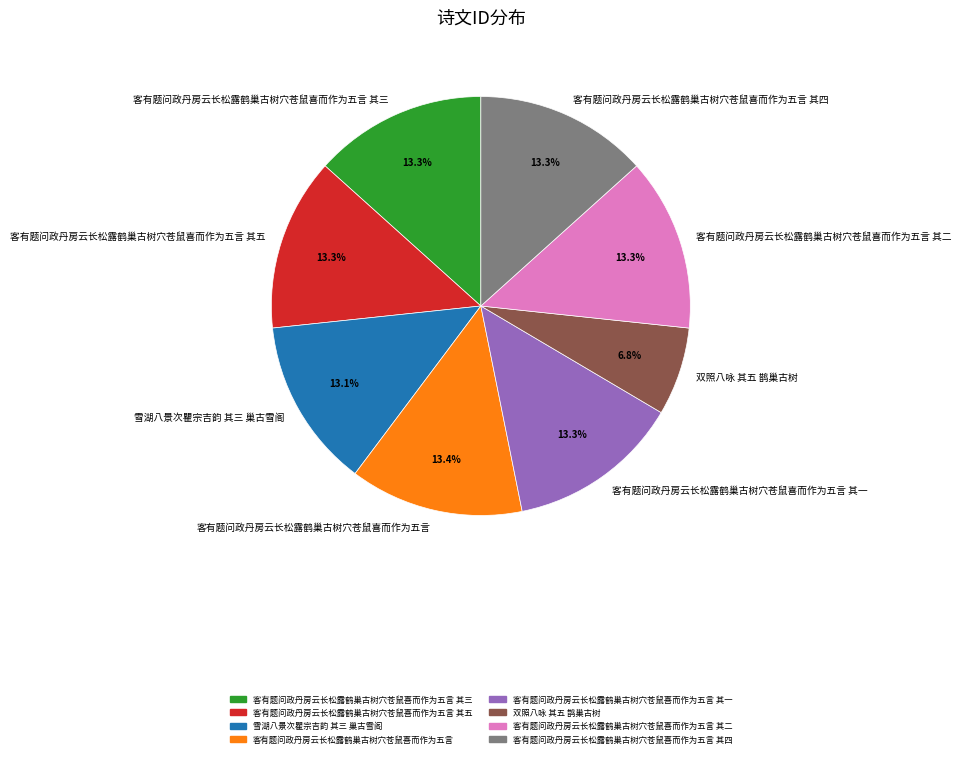

Combined, do 客有题问政丹房云长松露鹤巢古树穴苍鼠喜而作为五言 其一 and 客有题问政丹房云长松露鹤巢古树穴苍鼠喜而作为五言 其四 account for over 50%?

No